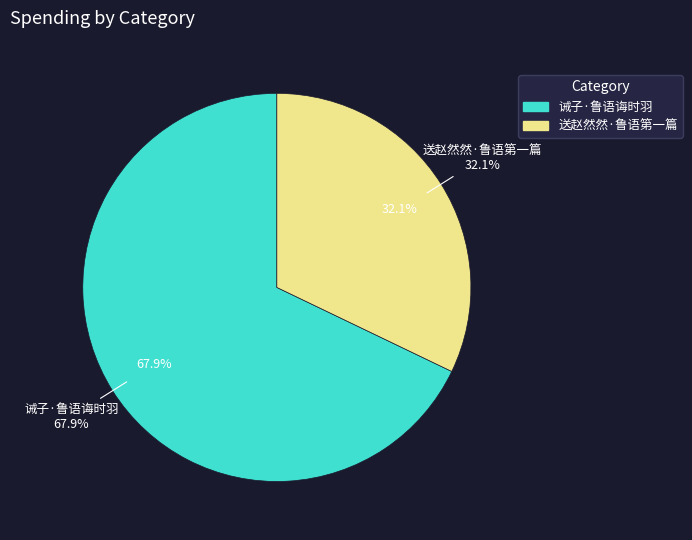

To the nearest percent, what is the difference between the largest and smallest slice percentages?

36%